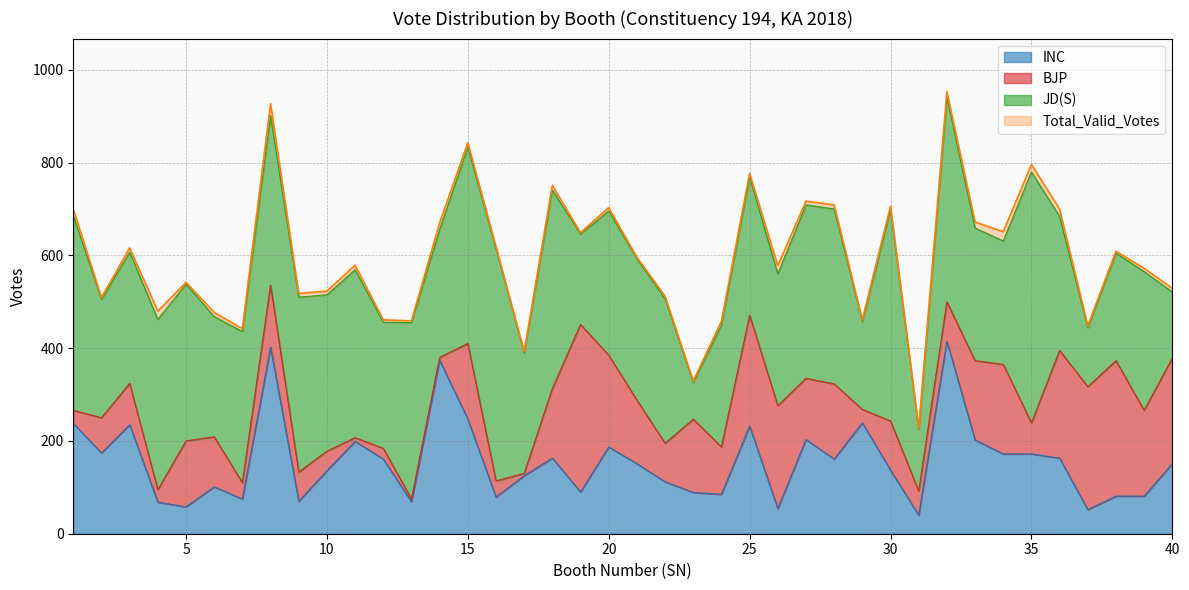

What is the sum of the Total_Valid_Votes values at 13 and 8?

1386